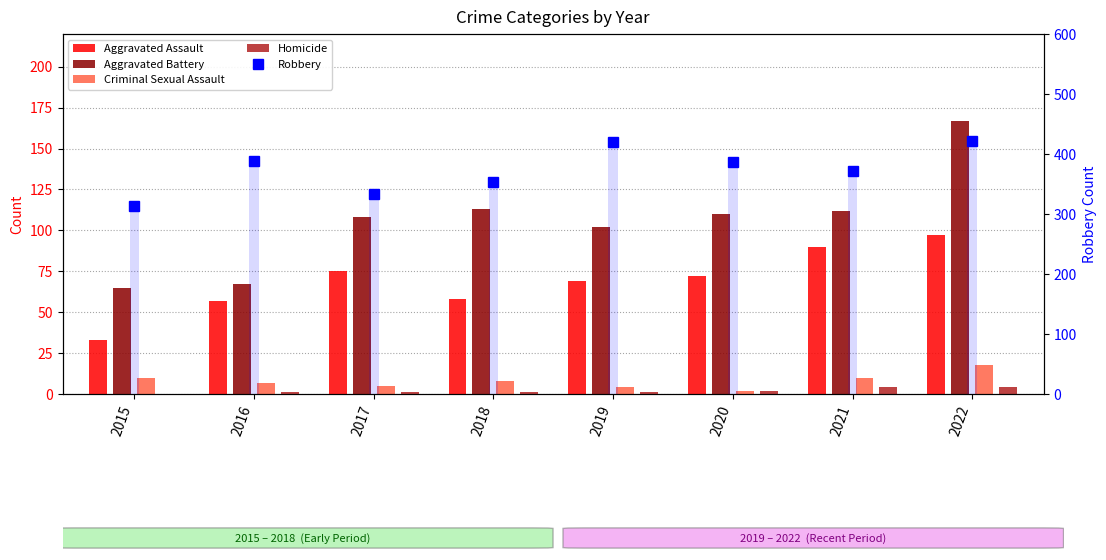

List the labels in order of Robbery value, largest first.

2022, 2019, 2016, 2020, 2021, 2018, 2017, 2015